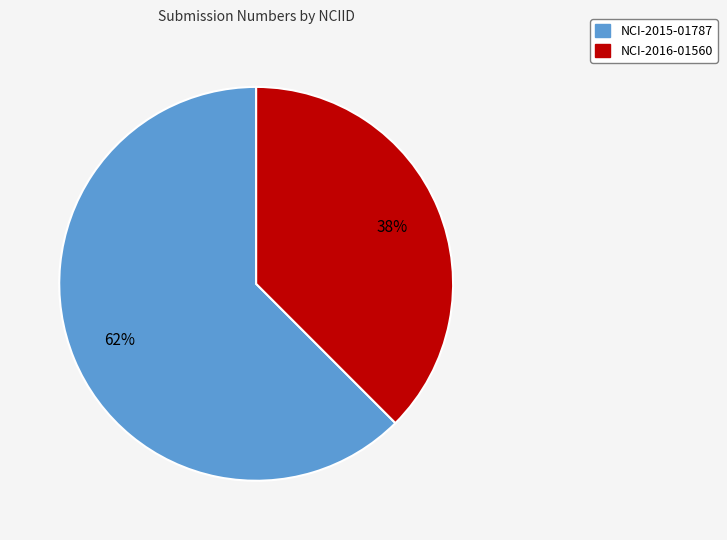

Count the number of slices in the pie.

2